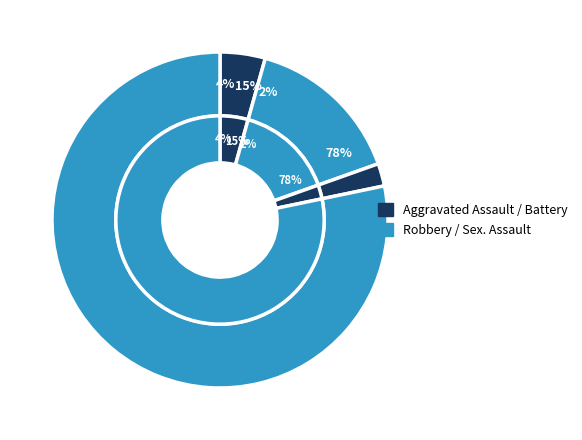

What is the majority slice?

Robbery